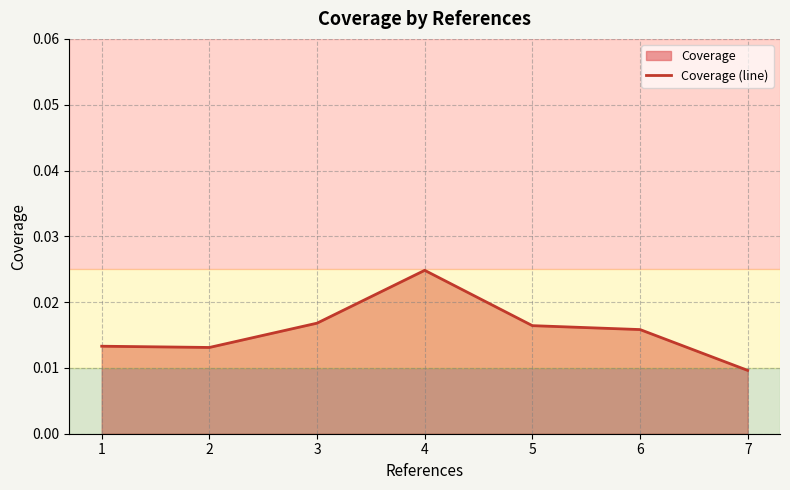

Which label corresponds to the largest value in the chart?

4